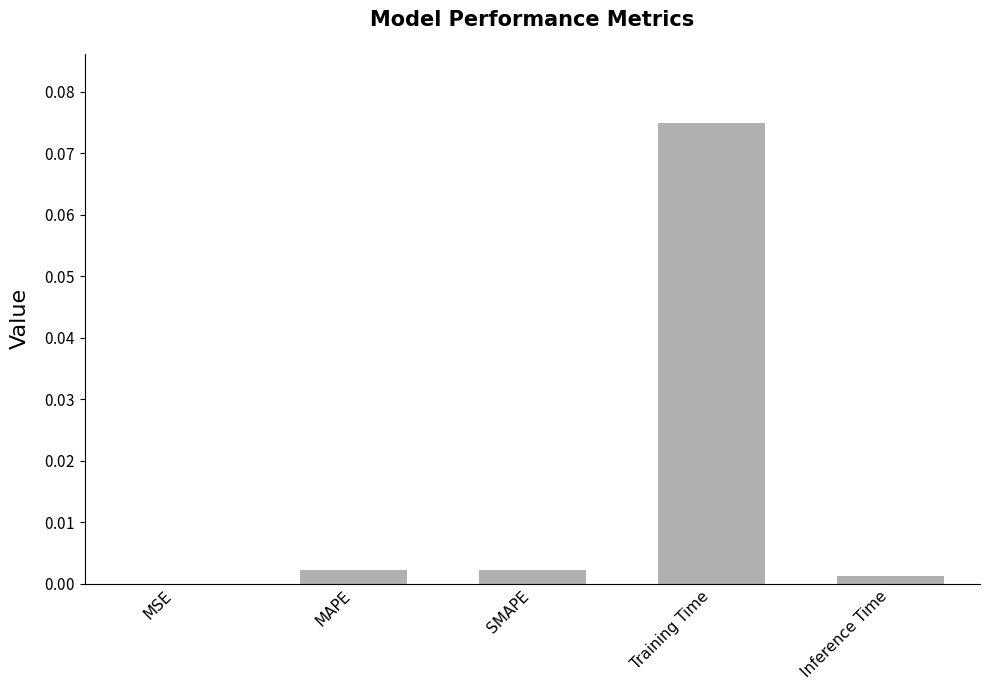

Where is the data nearest to the value 0?

MSE